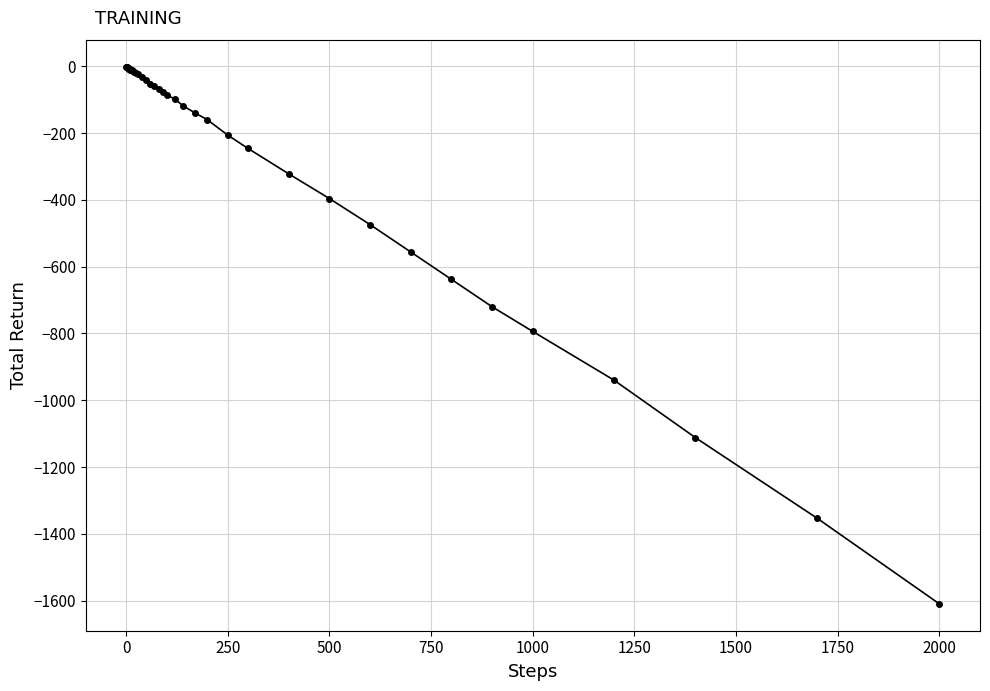

What is the minimum value shown in the chart?

-1610